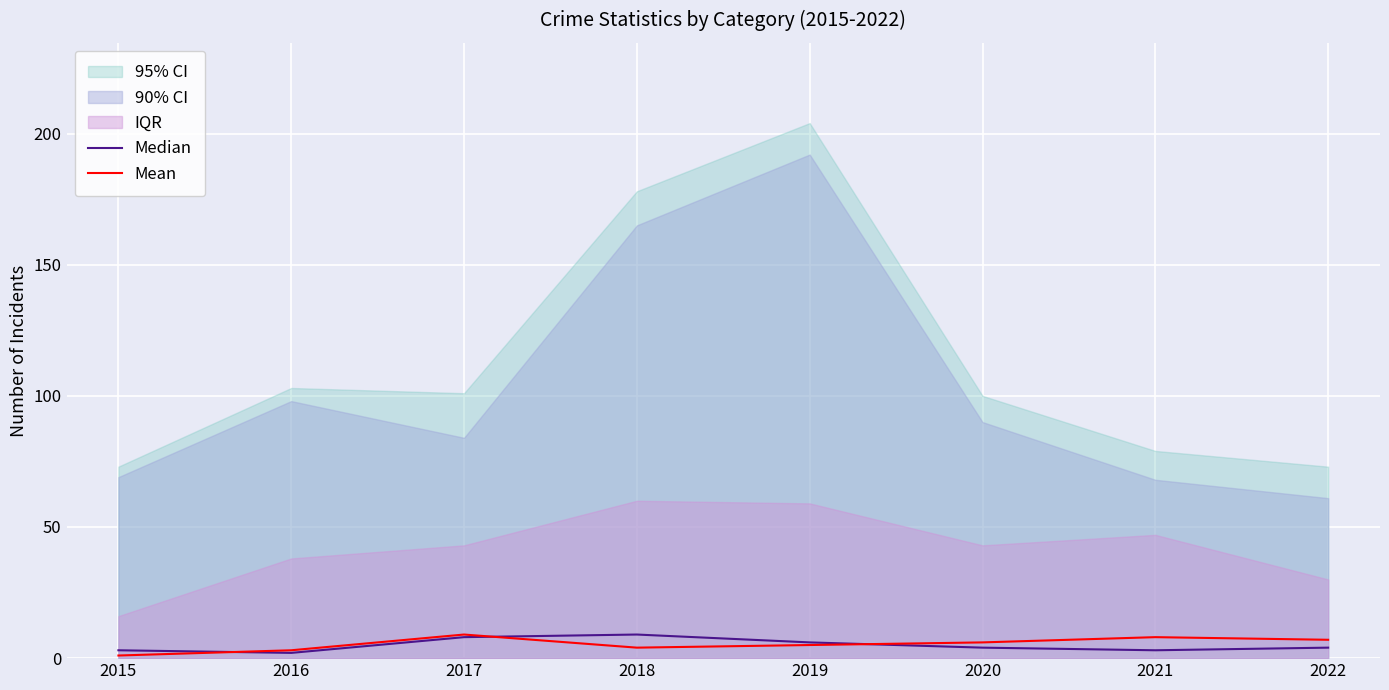

The Median series shows 3 at 2015. True or false?

True